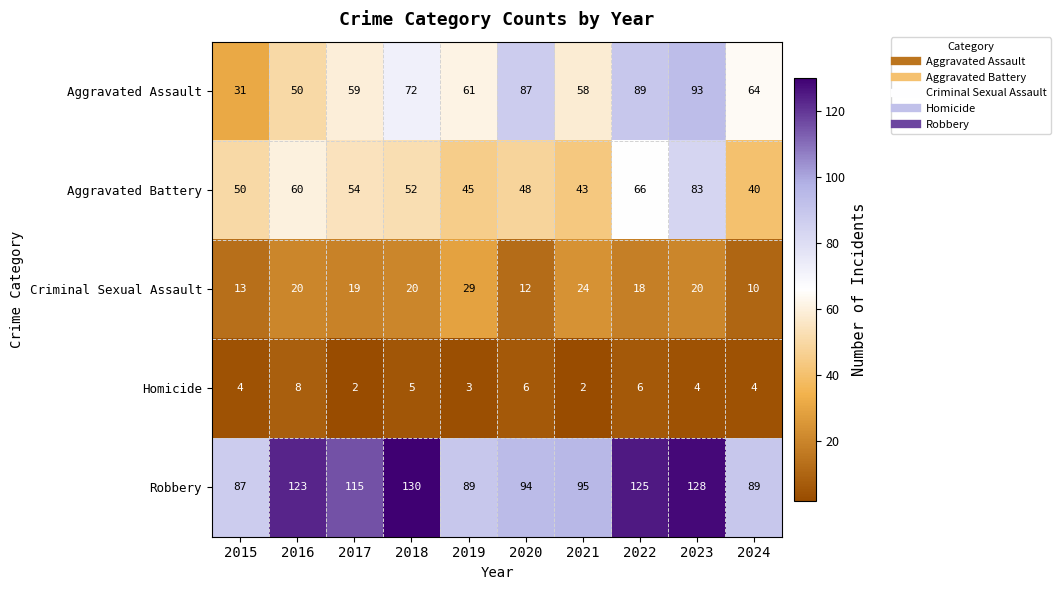

What is the spread (max minus min) of values at 2024?

85